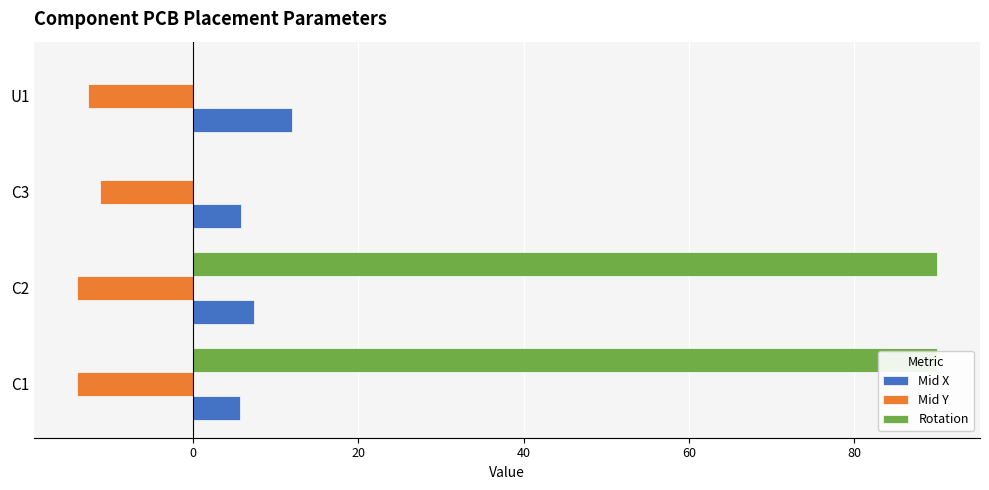

What is the average value of the Rotation series?

45.0